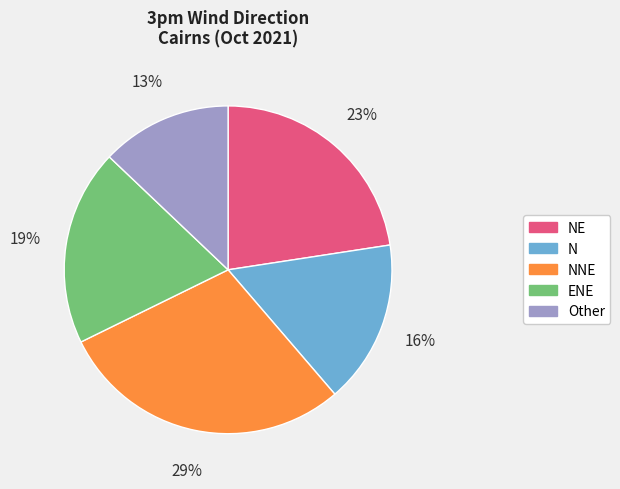

How many segments does this pie chart have?

5